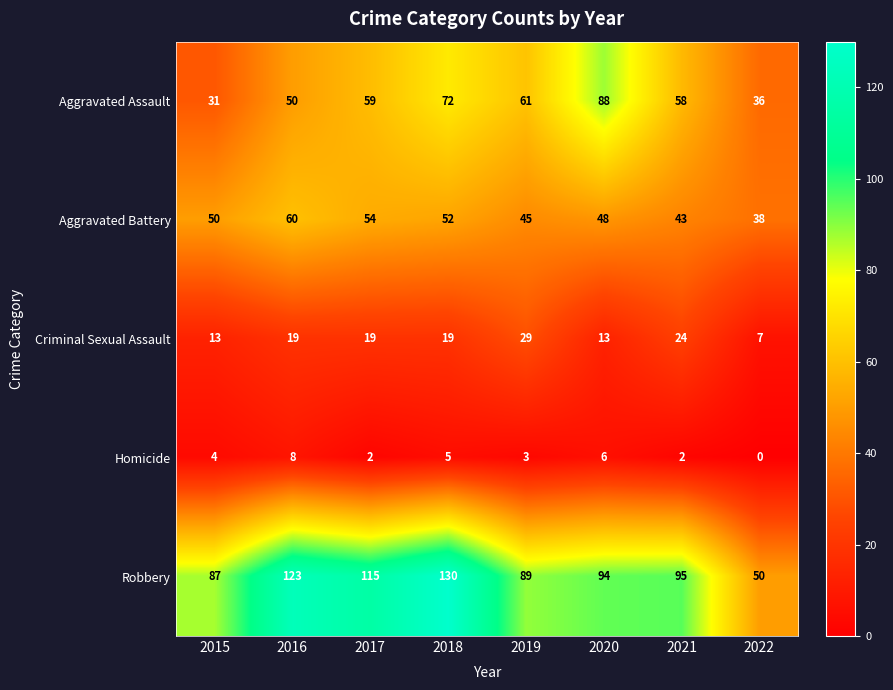

Which category has the highest value in the Criminal Sexual Assault series?

2019